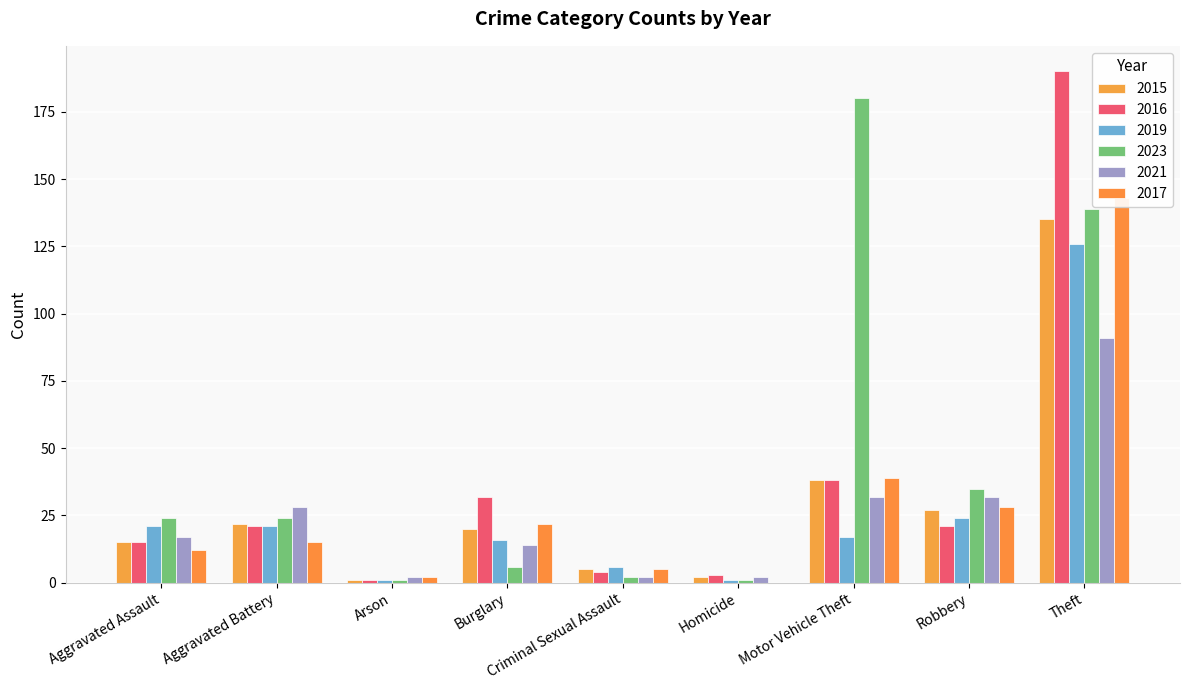

Is it true that 2015 equals 135 at Theft?

True